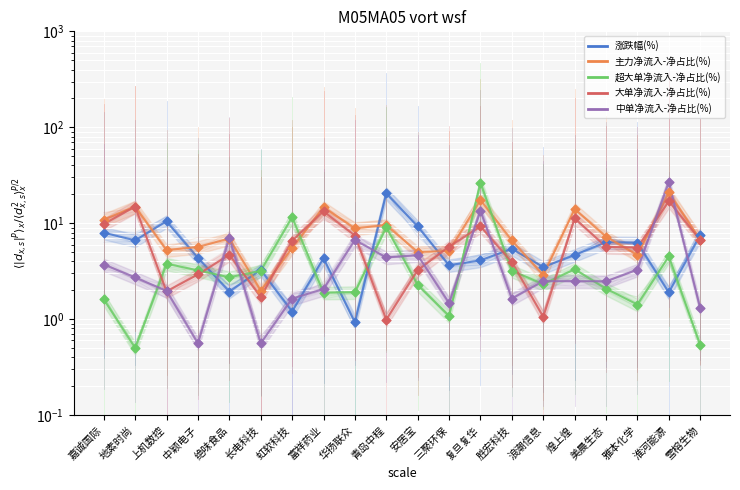

At how many categories does at least one series exceed 10?

9